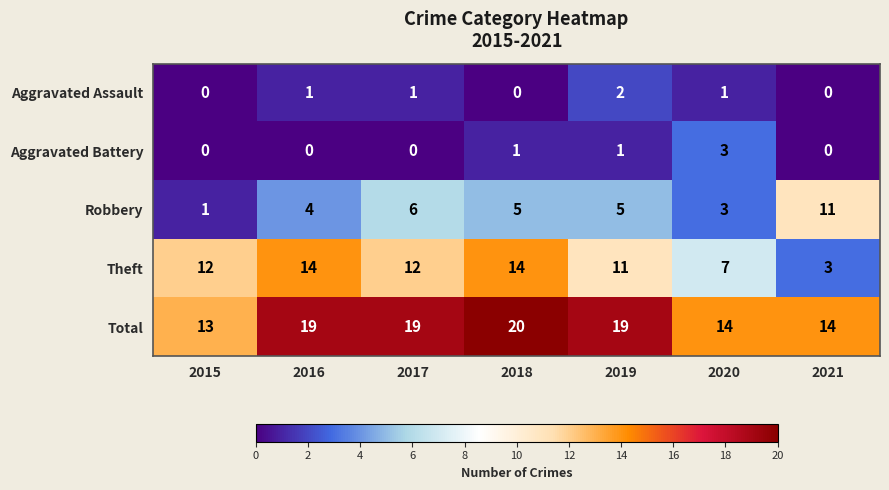

Count the Robbery values in the range 3 to 6.

5